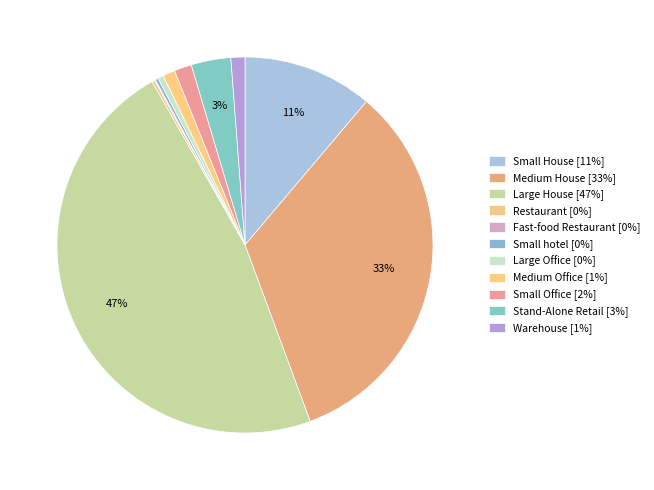

Combined, do Medium House and Fast-food Restaurant account for over 50%?

No